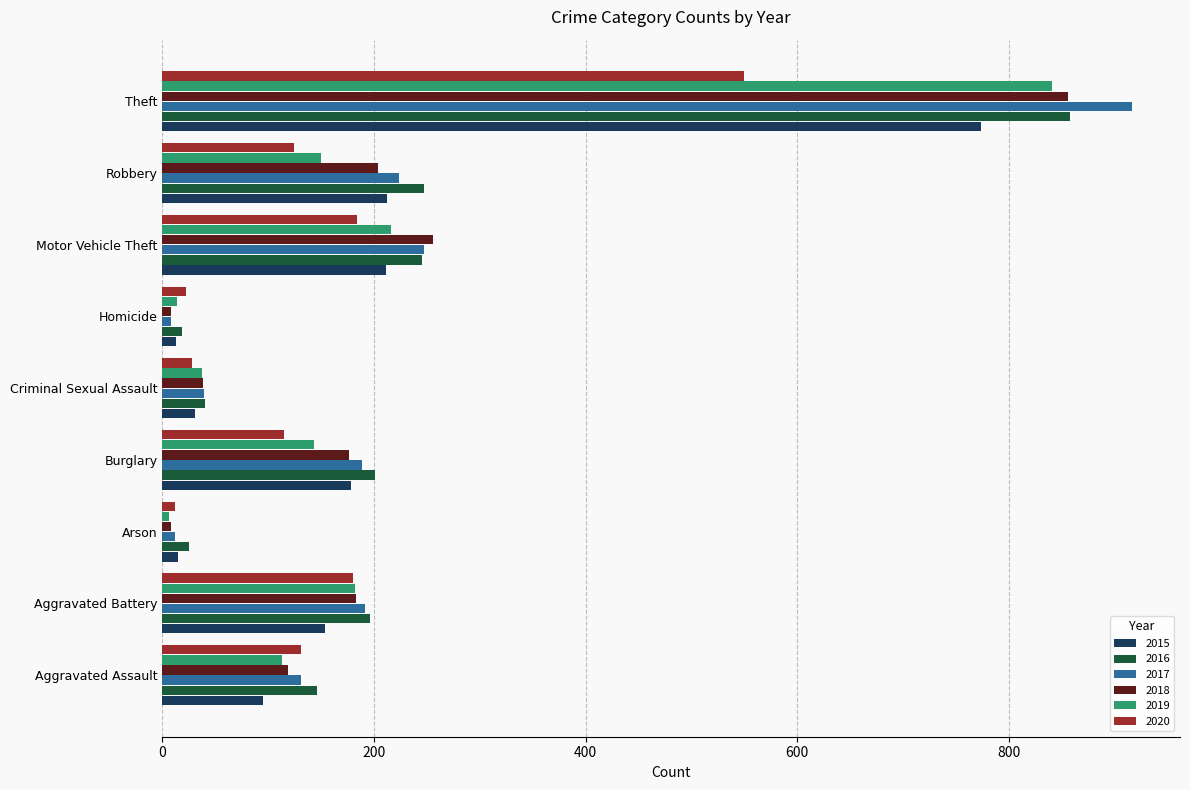

What is the highest value of the 2019 series?

841